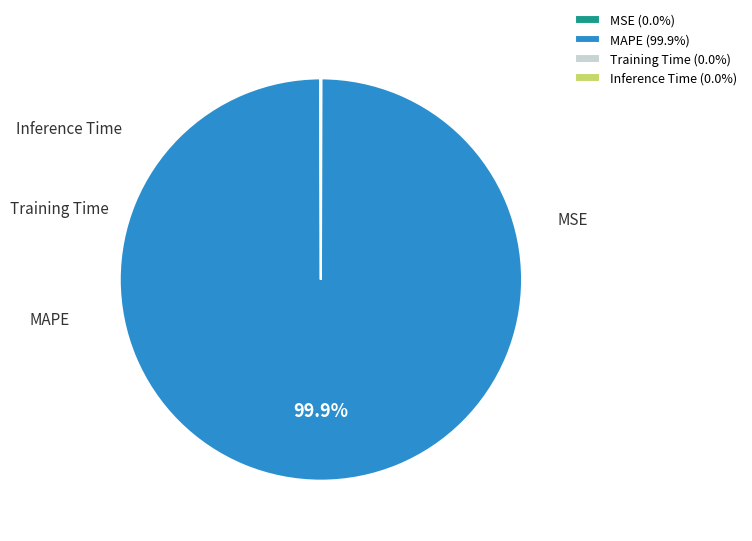

Does Training Time represent more than half of the total?

No